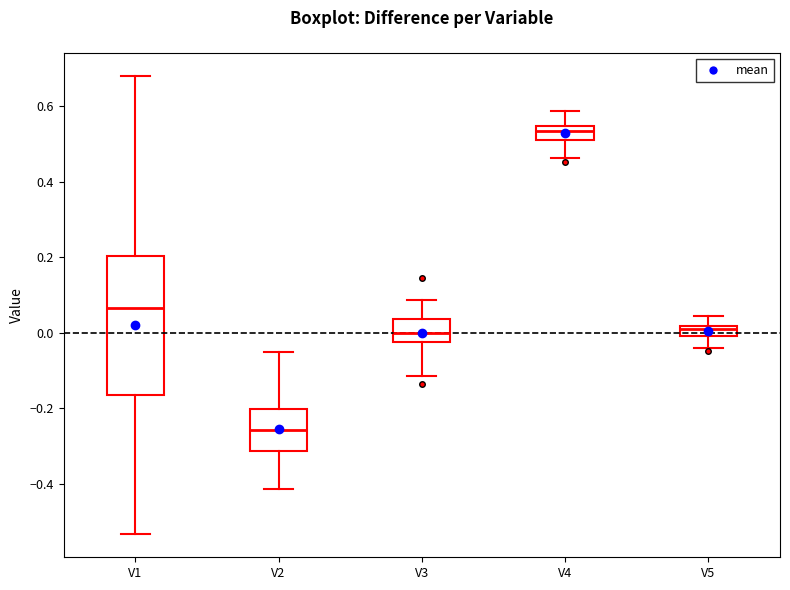

Which box's median line is the lowest?

V2